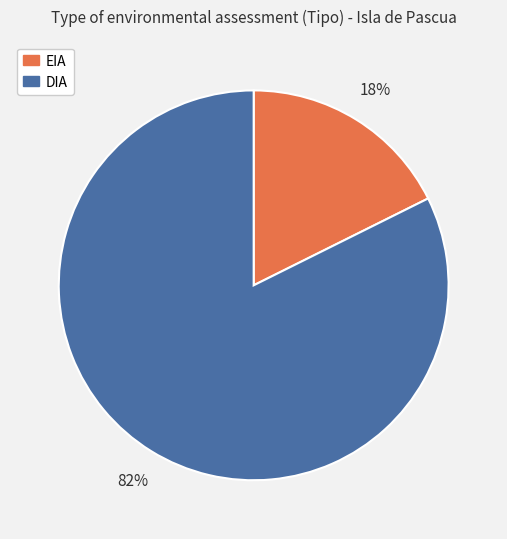

Count the number of slices in the pie.

2